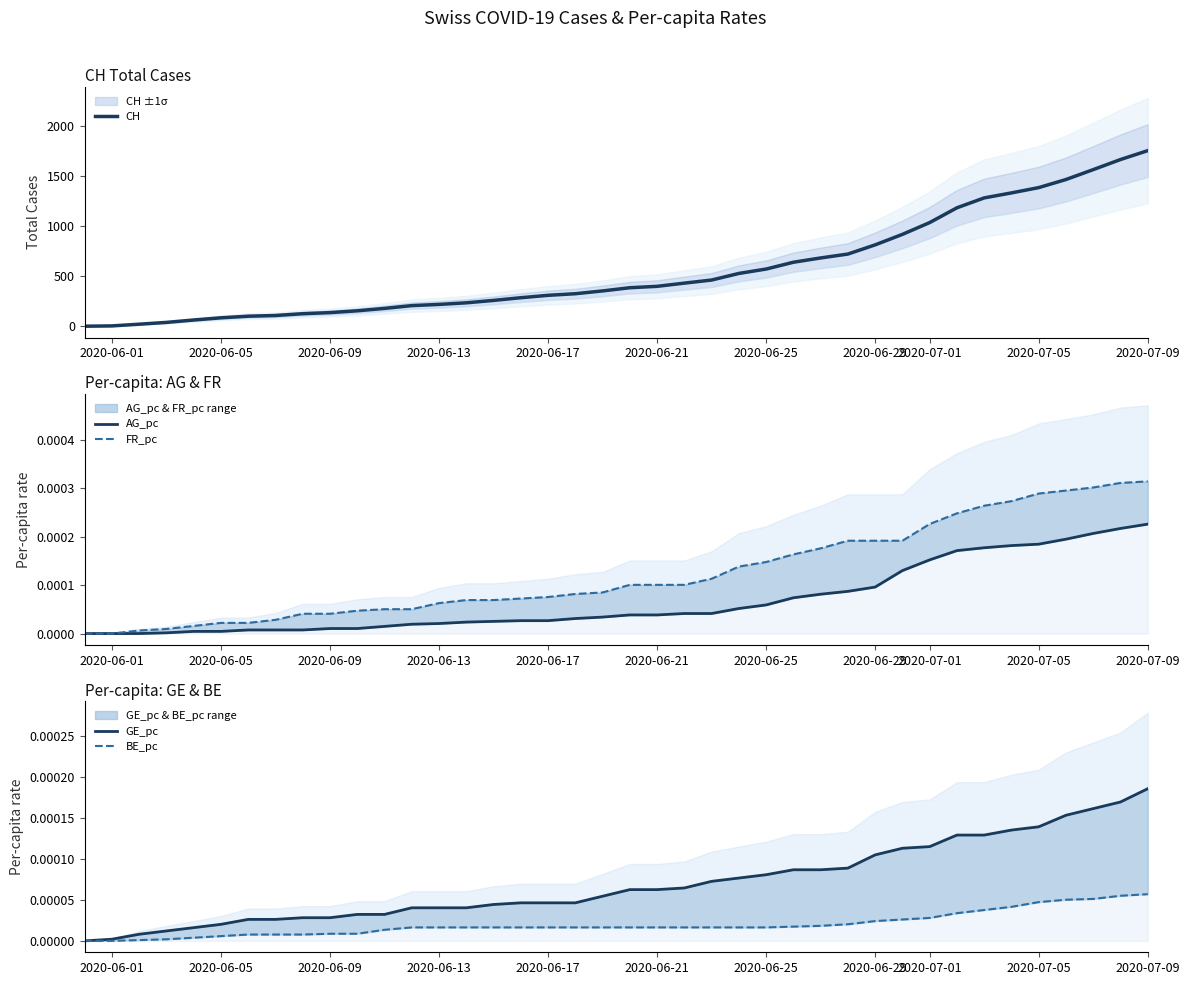

What is the maximum value for CH?

1757